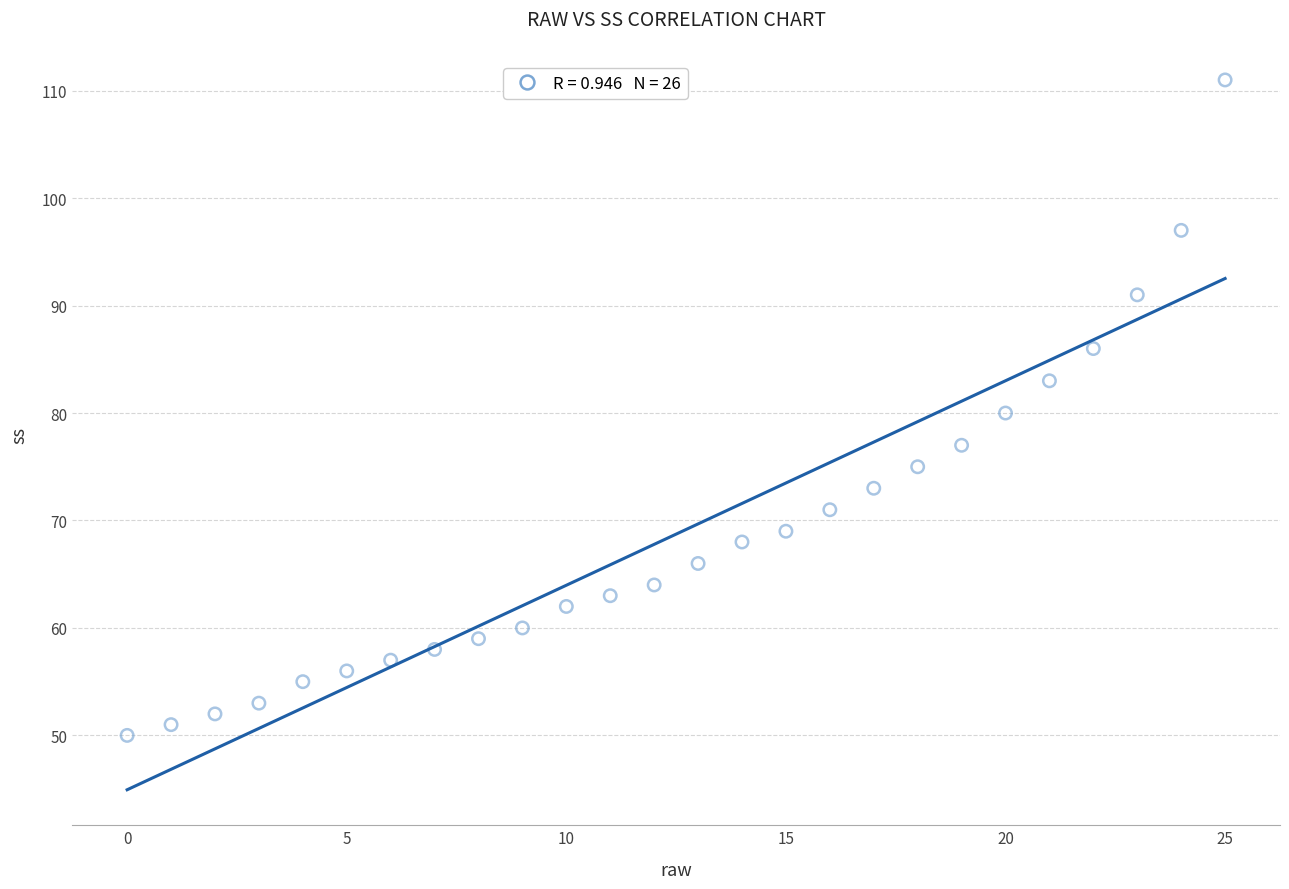

What is the range of Y values (max minus min)?

61